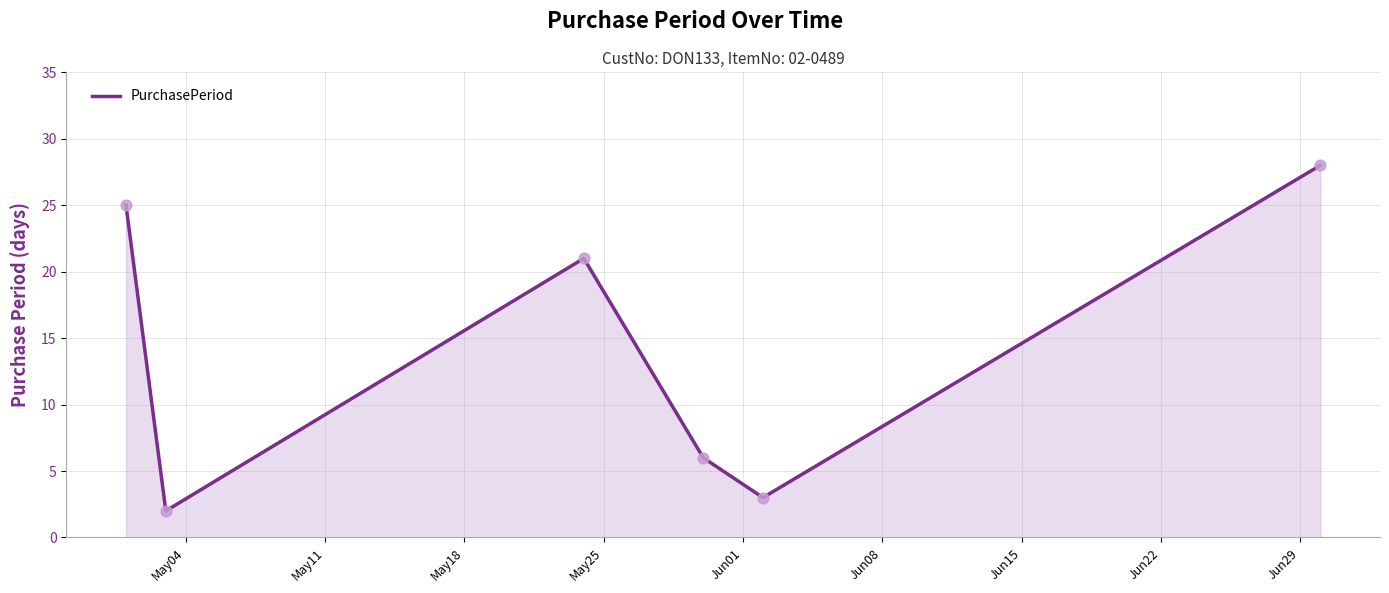

What is the greatest value displayed?

28